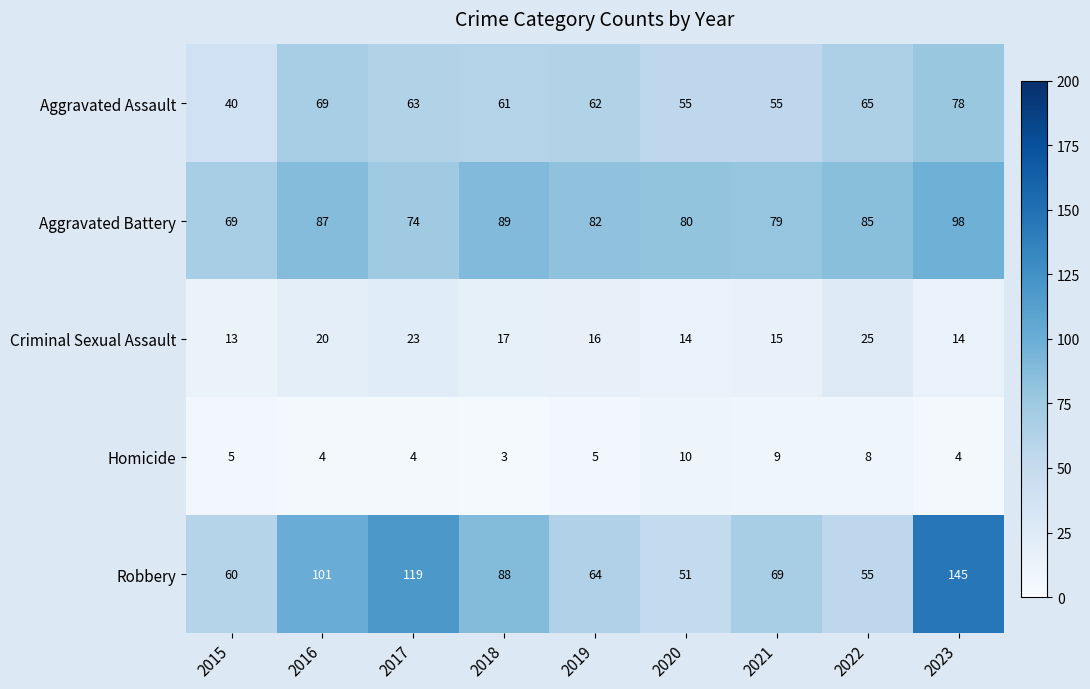

What is the maximum value shown in the chart?

145